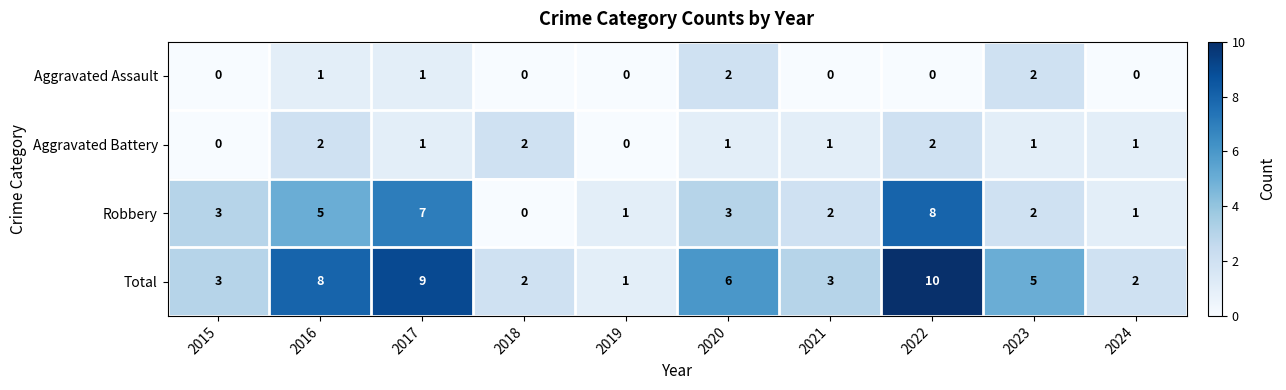

What is the spread (max minus min) of values at 2023?

4